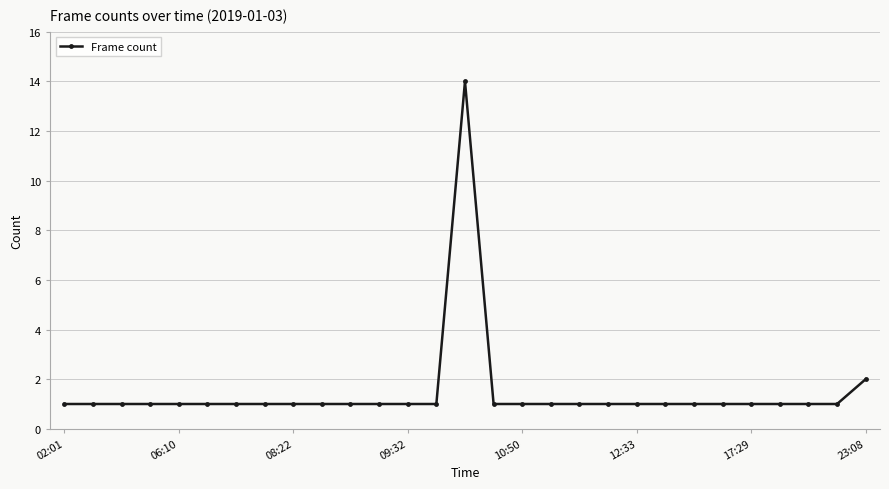

What is the value of the 13th point from the left?

1